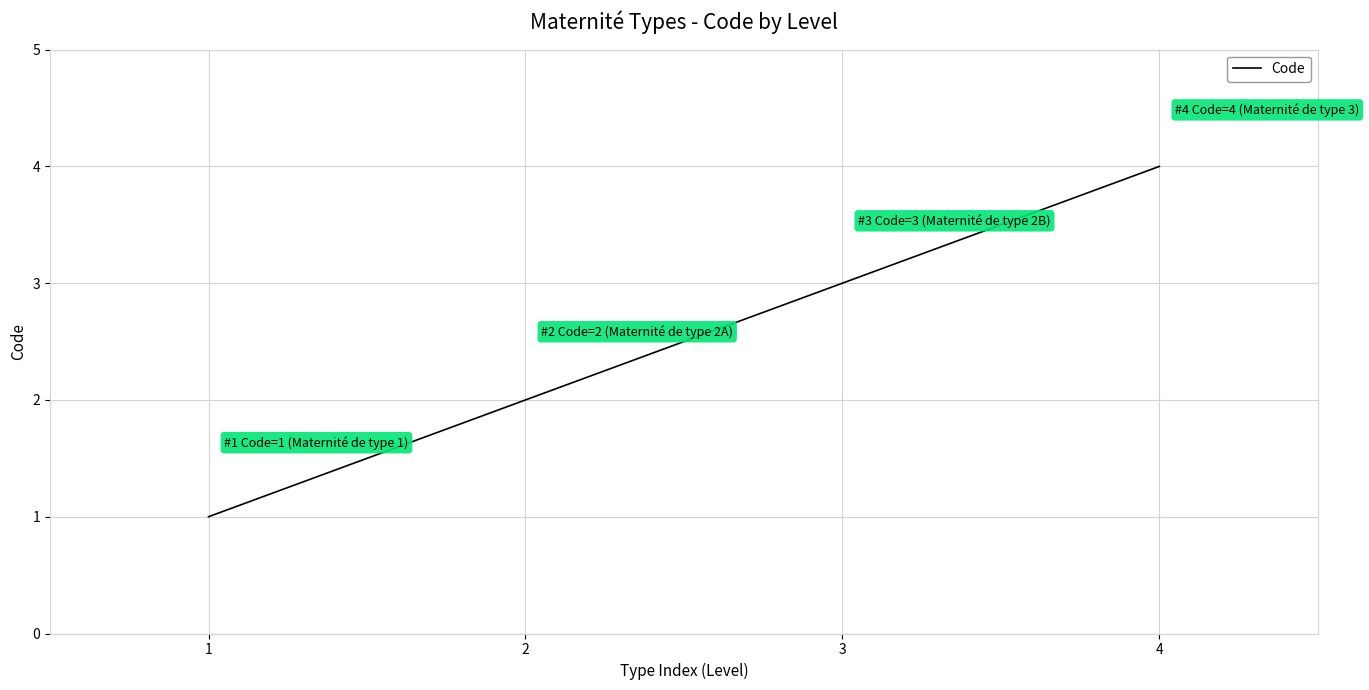

What is the sum of all values?

10